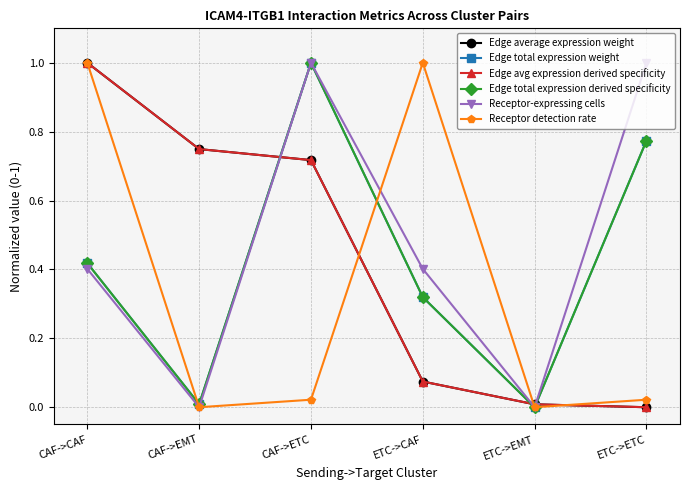

What is the highest value of the Edge total expression weight series?

1.0